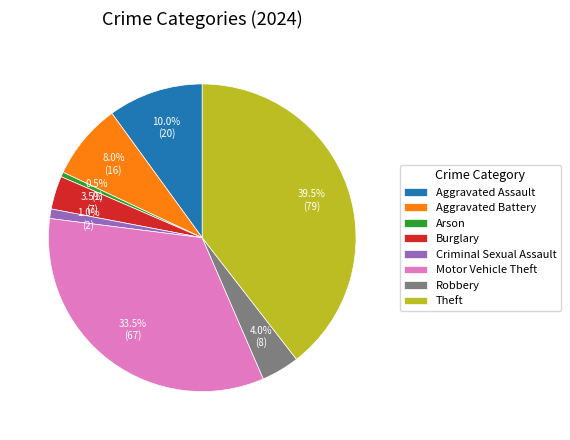

Approximately how many times larger is the value at Criminal Sexual Assault compared to Burglary?

0.3